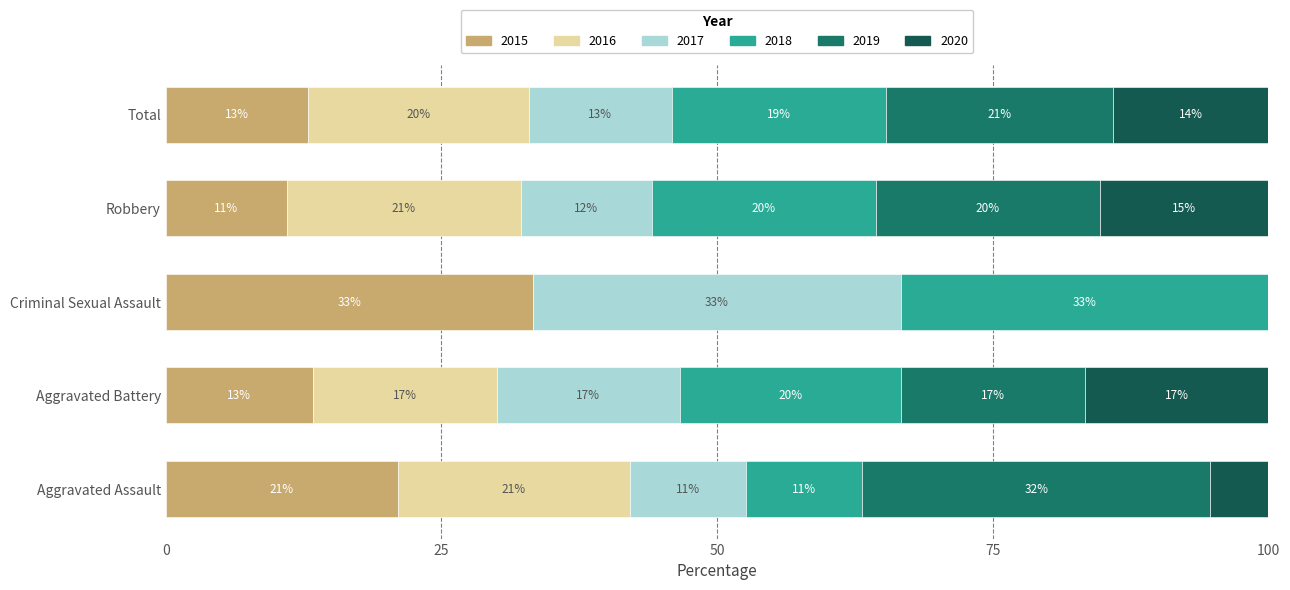

True or false: 2015 has a value of 4.8 at Aggravated Assault.

False